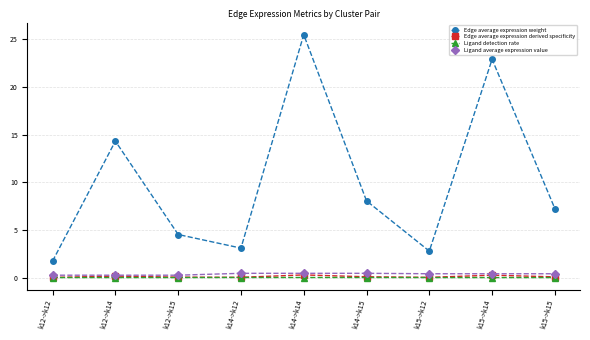

How many categories are shown in the chart?

9